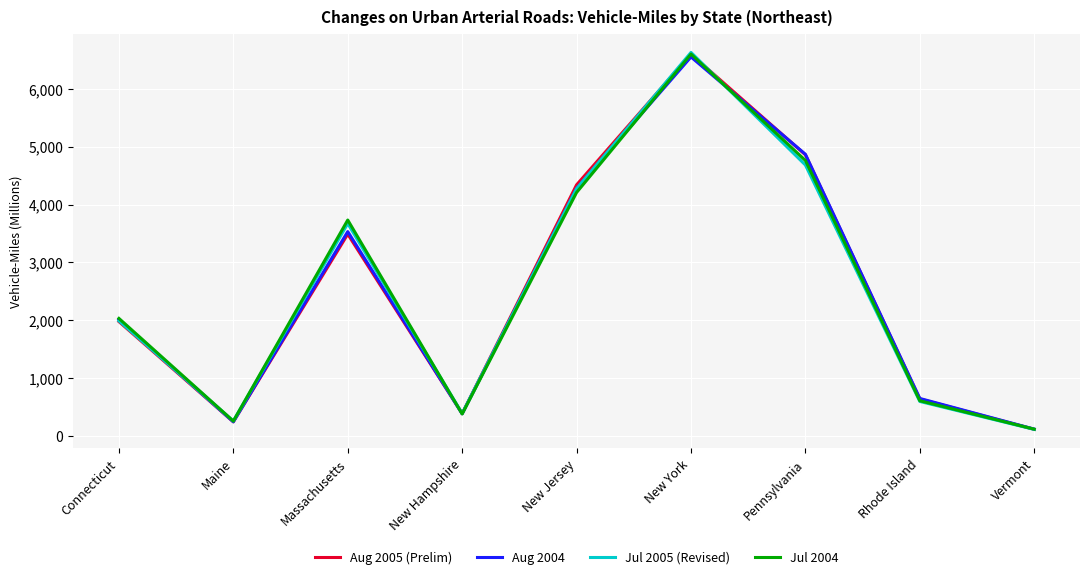

Which category has the highest value in the Jul 2005 (Revised) series?

New York